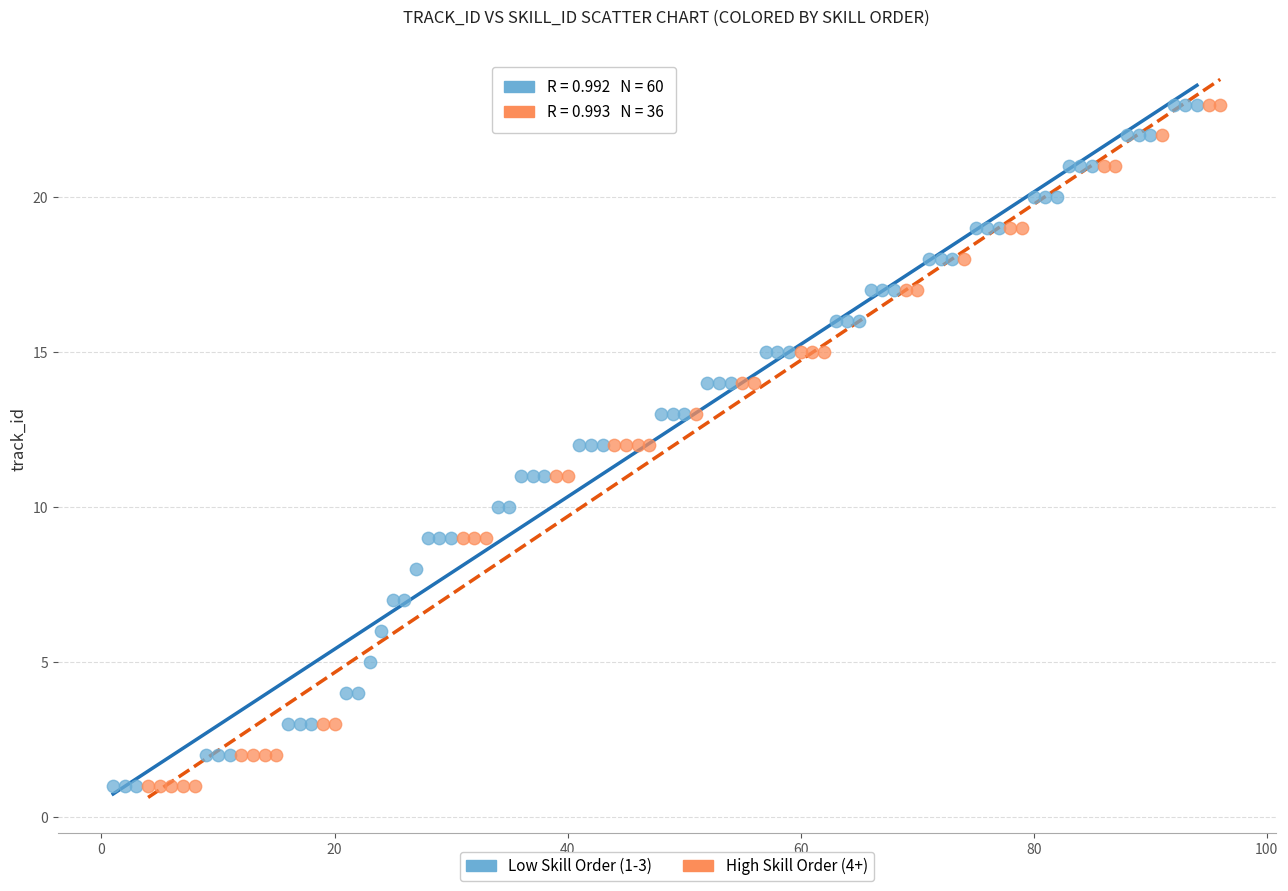

What are all the series names shown in the legend?

Low Skill Order (1-3), High Skill Order (4+)